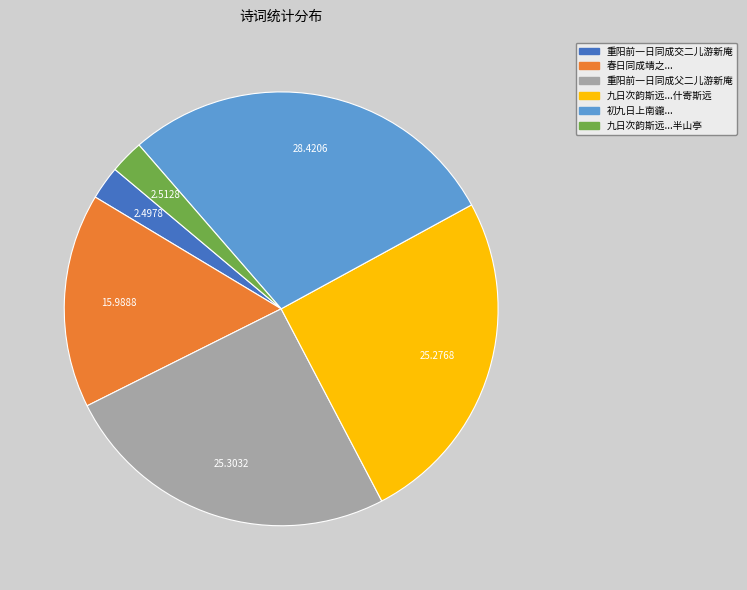

Is there any slice that represents more than half of the pie?

No